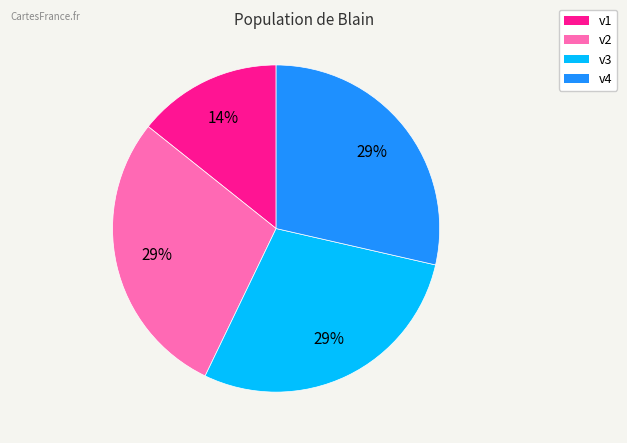

Is v1 the majority of the pie?

No